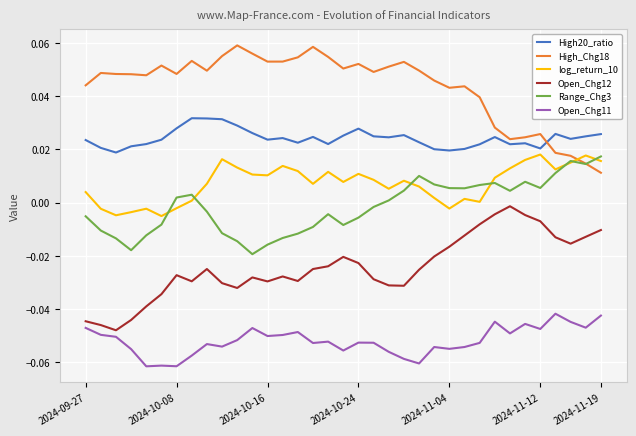

How many positive values does the Range_Chg3 series have?

17